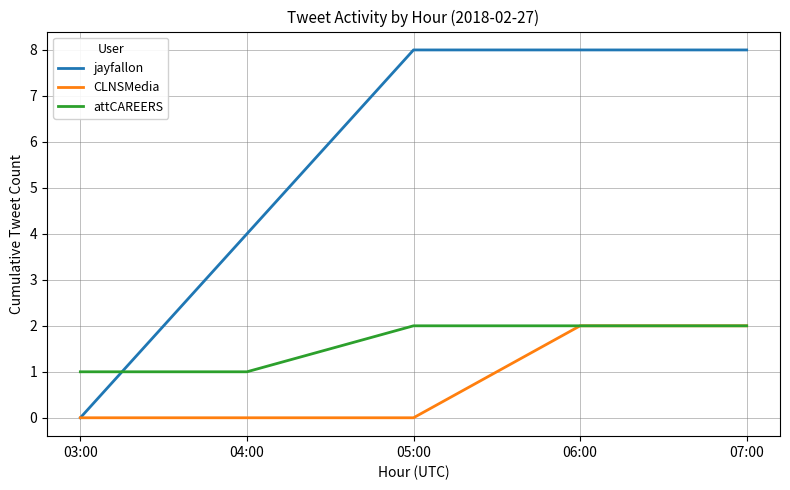

What is the average value of the jayfallon series?

6